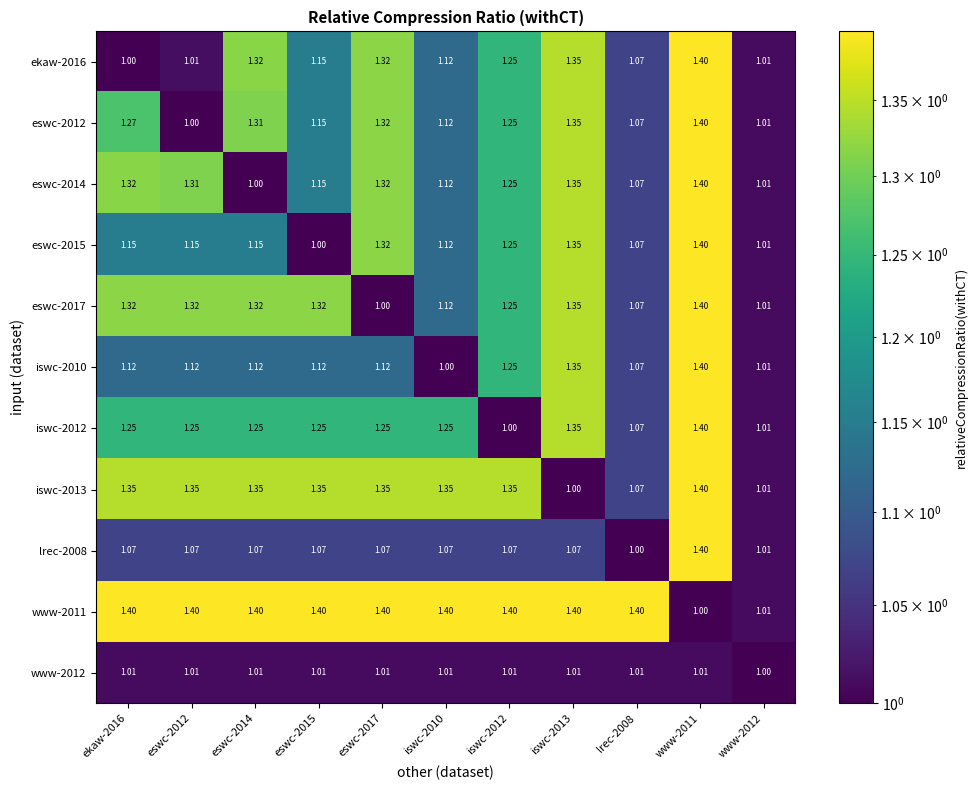

Is the value of eswc-2012 at iswc-2012 greater than the value of iswc-2010 at iswc-2010?

Yes